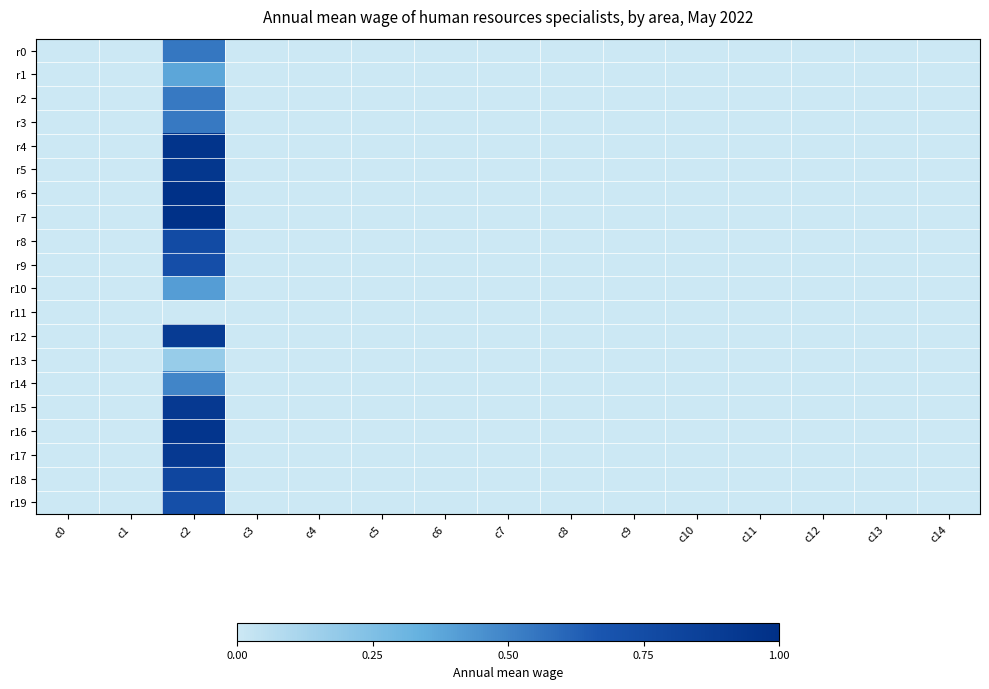

Rank the series by their maximum value, from highest to lowest.

r7, r6, r4, r16, r5, r15, r17, r12, r18, r8, r9, r19, r0, r2, r3, r14, r10, r1, r13, r11